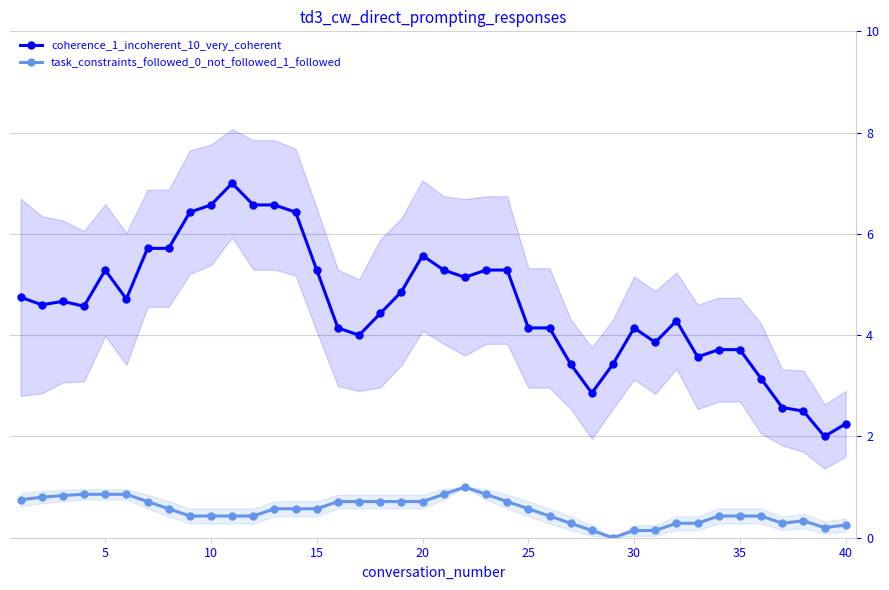

True or false: task_constraints_followed_0_not_followed_1_followed and coherence_1_incoherent_10_very_coherent cross at least once.

False